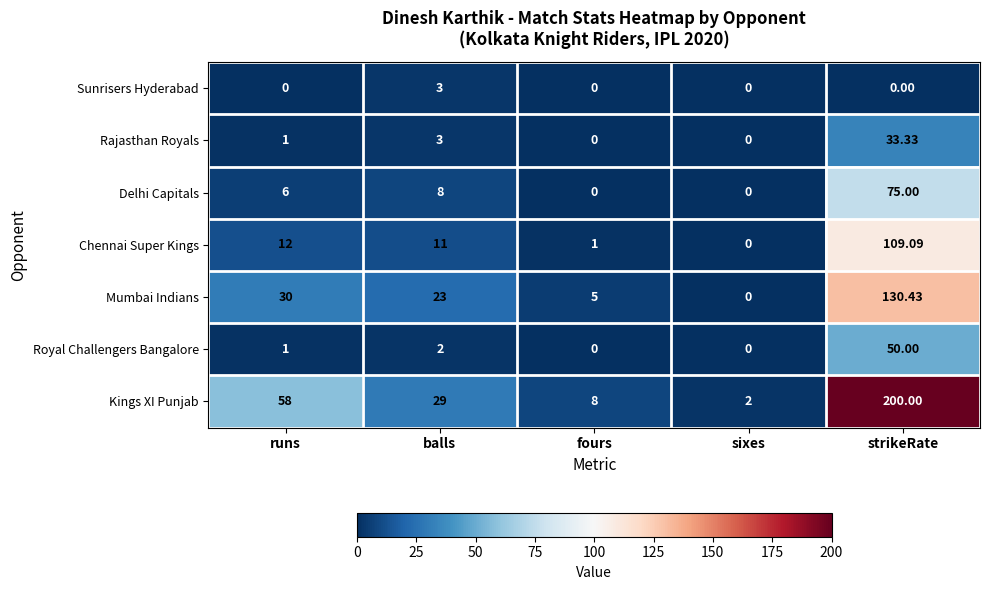

Which category has the highest value across all series?

strikeRate